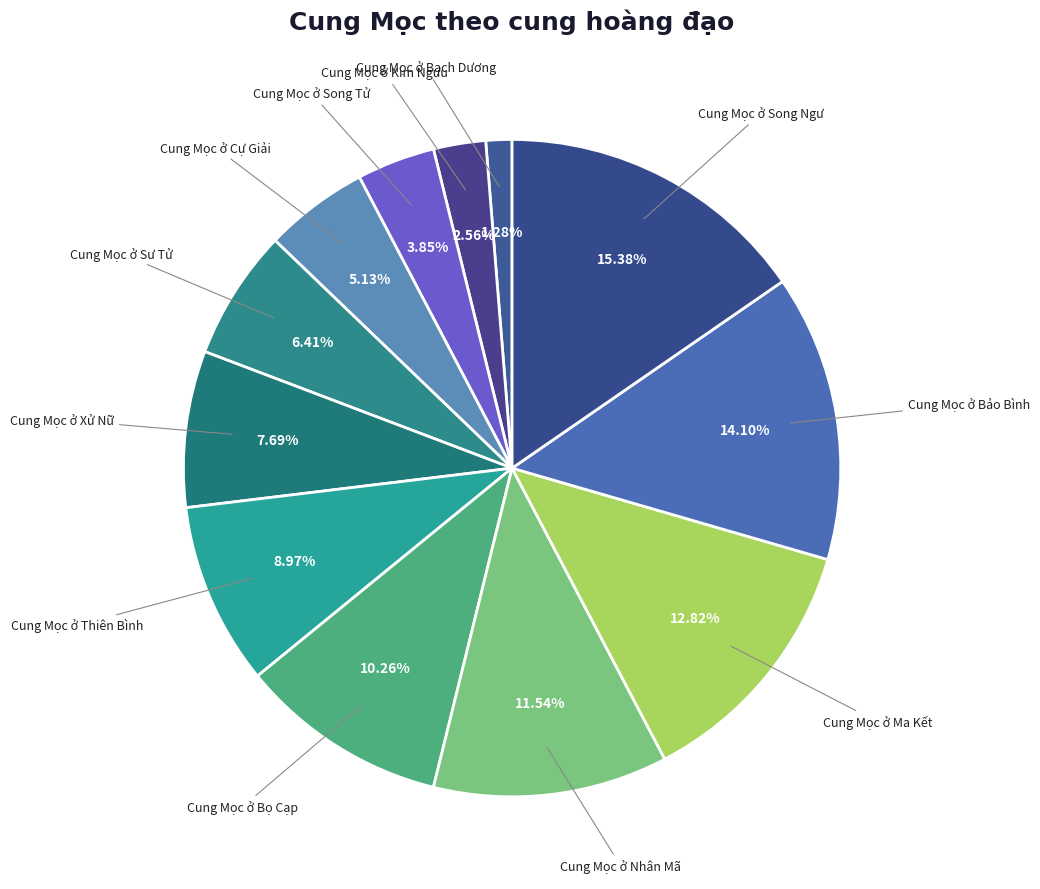

Rank the categories by value from highest to lowest.

Cung Mọc ở Song Ngư, Cung Mọc ở Bảo Bình, Cung Mọc ở Ma Kết, Cung Mọc ở Nhân Mã, Cung Mọc ở Bọ Cạp, Cung Mọc ở Thiên Bình, Cung Mọc ở Xử Nữ, Cung Mọc ở Sư Tử, Cung Mọc ở Cự Giải, Cung Mọc ở Song Tử, Cung Mọc ở Kim Ngưu, Cung Mọc ở Bạch Dương